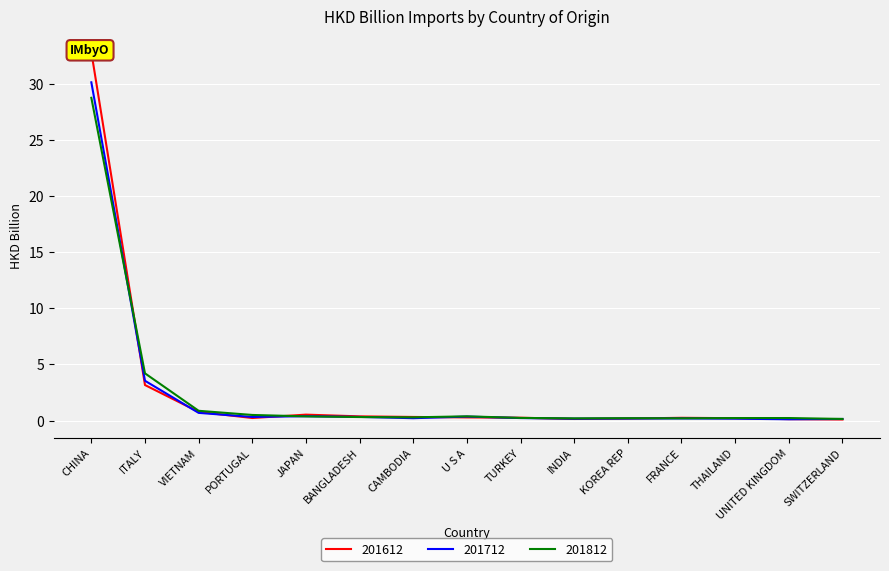

What is the sum of the 201712 values at UNITED KINGDOM and SWITZERLAND?

0.3